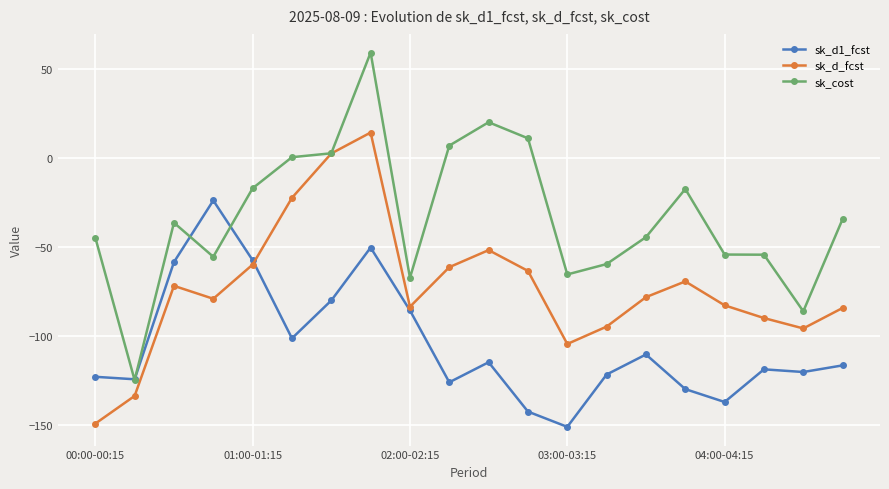

What is the value of the sk_d1_fcst point at the 8th from the left?

-50.3